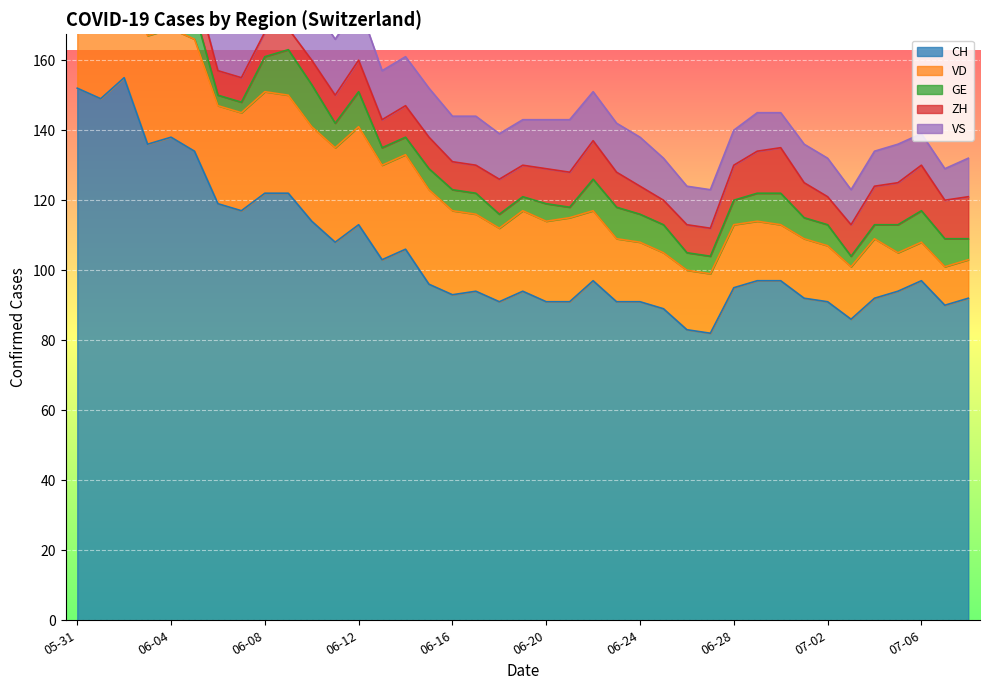

At which category is the sum across all series the highest?

2020-06-02